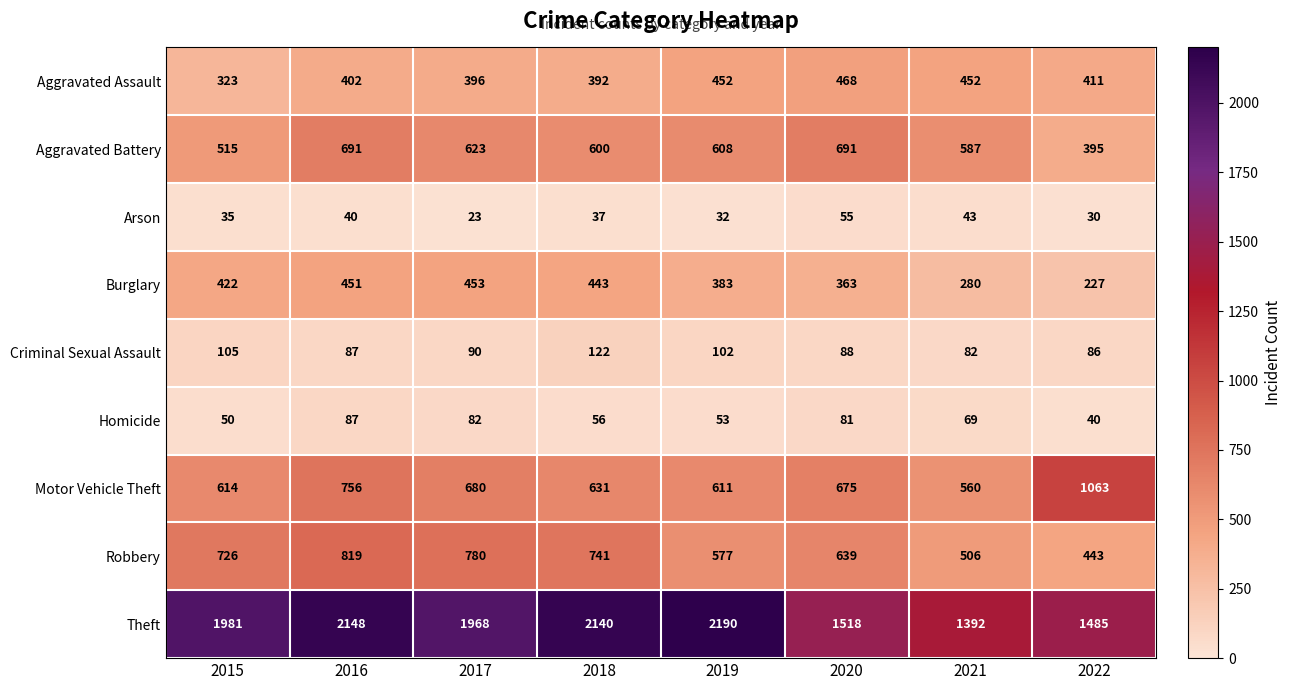

Which category has the lowest value across all series?

2017